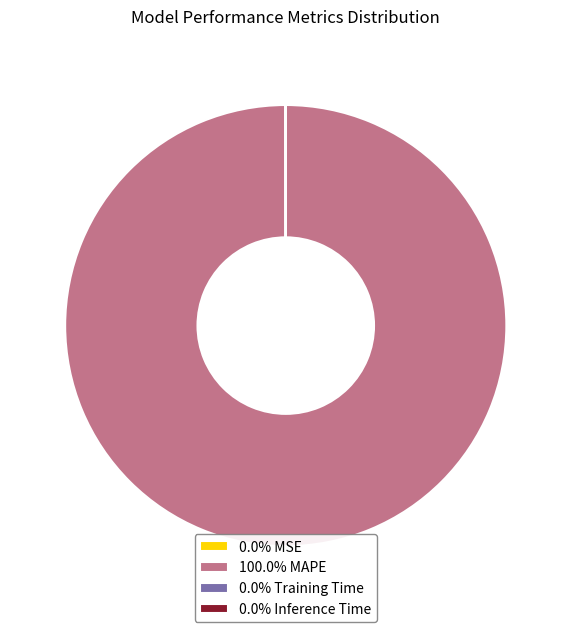

Is 100.0% MAPE the majority of the pie?

Yes